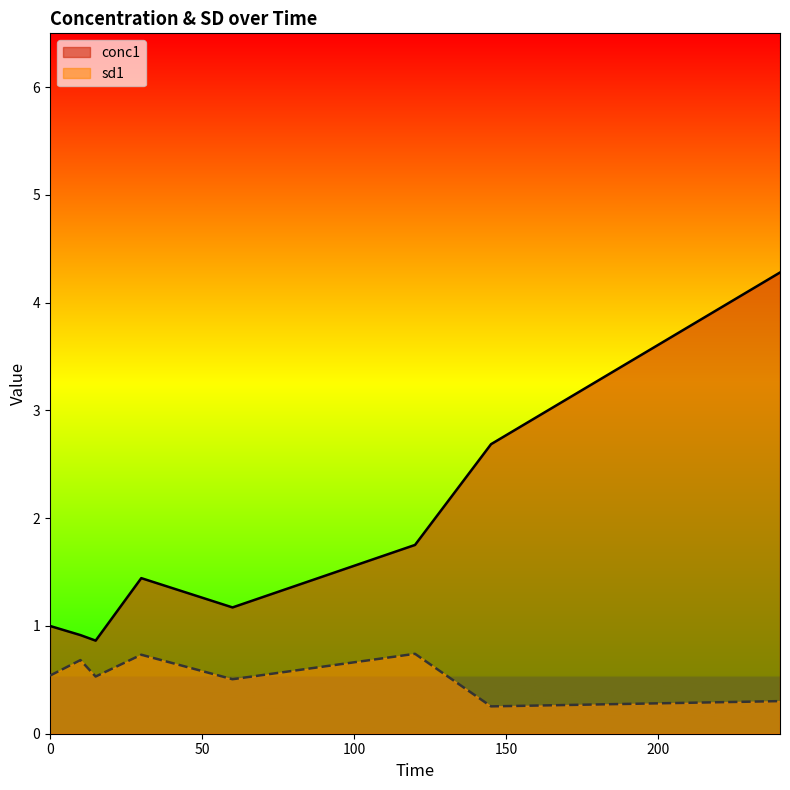

At how many categories does at least one series exceed 4?

1